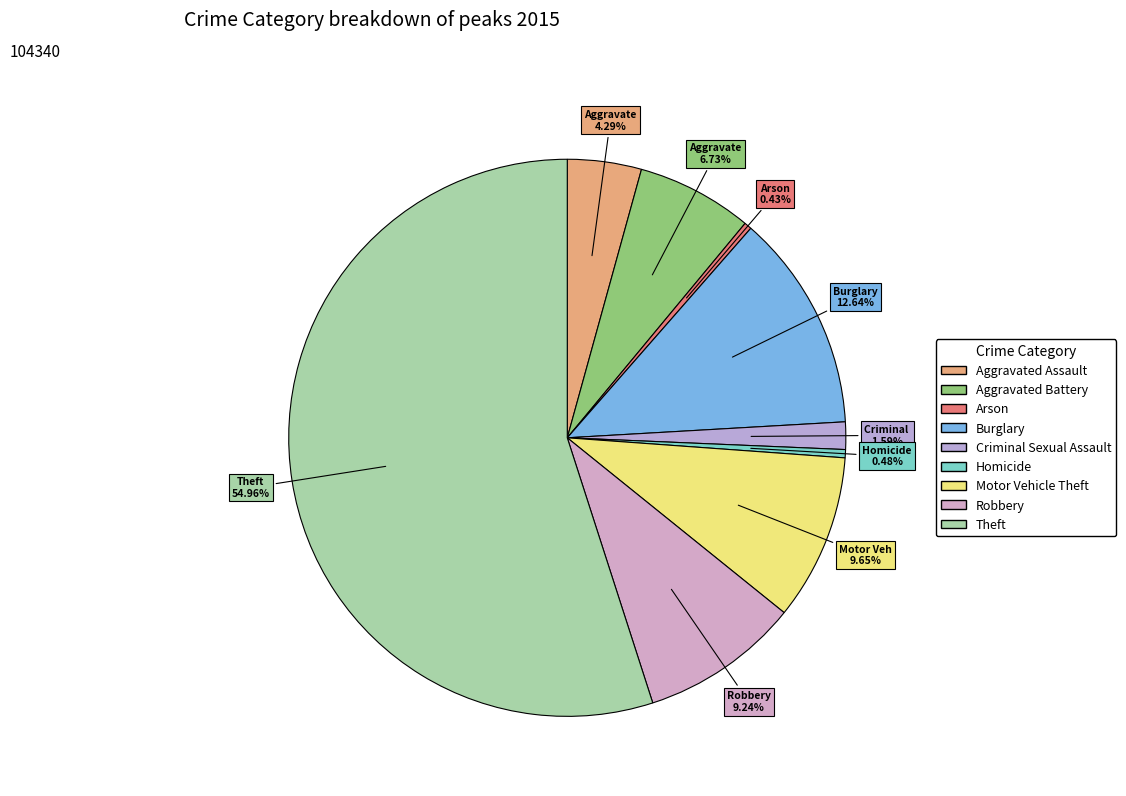

What portion of the pie excludes Robbery?

90.8%